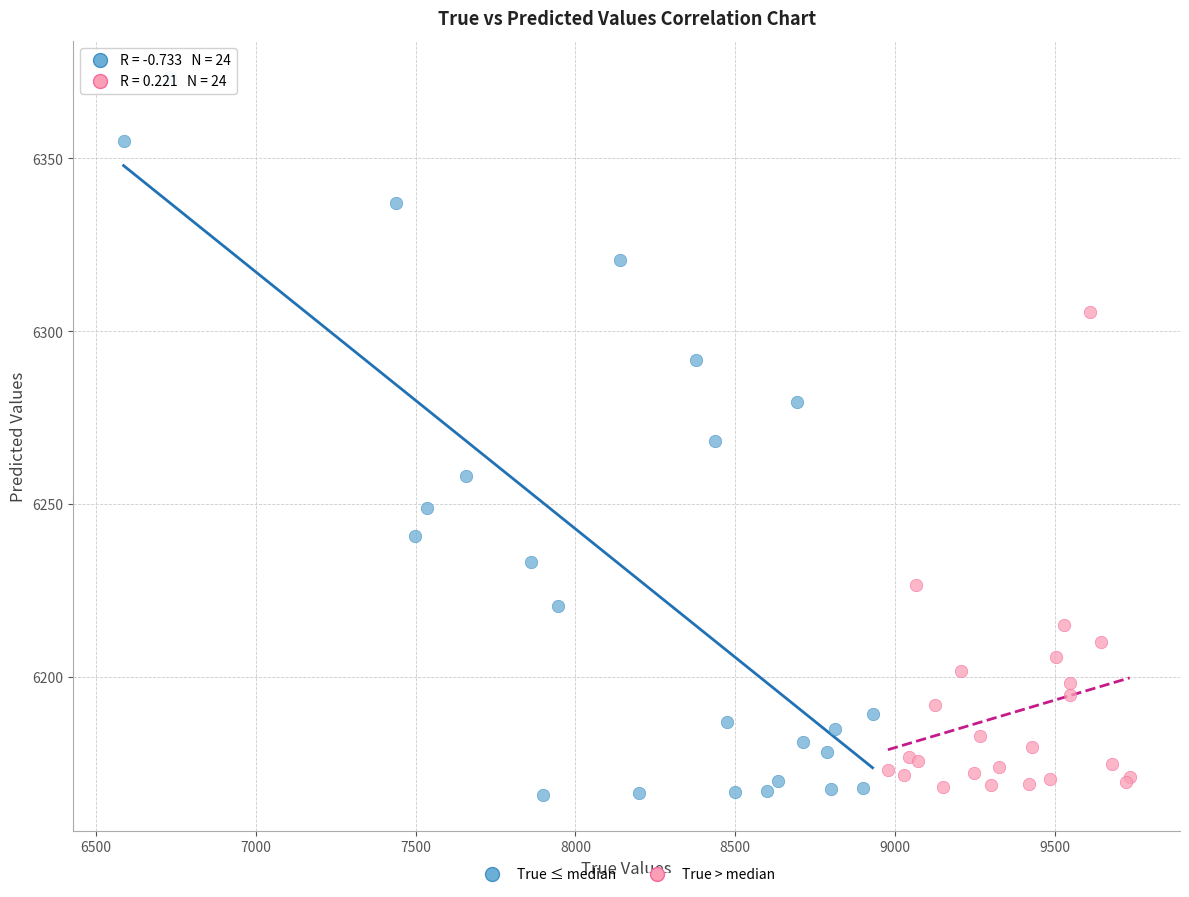

Which series reaches the maximum Y coordinate?

True ≤ median